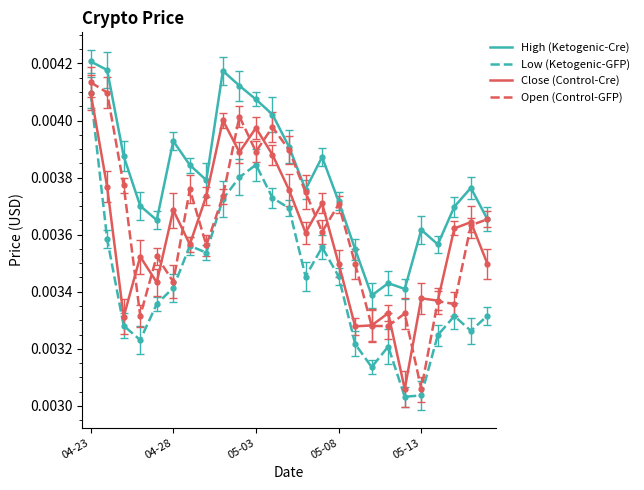

What is the label of the 18th point from the right?

2019-04-30